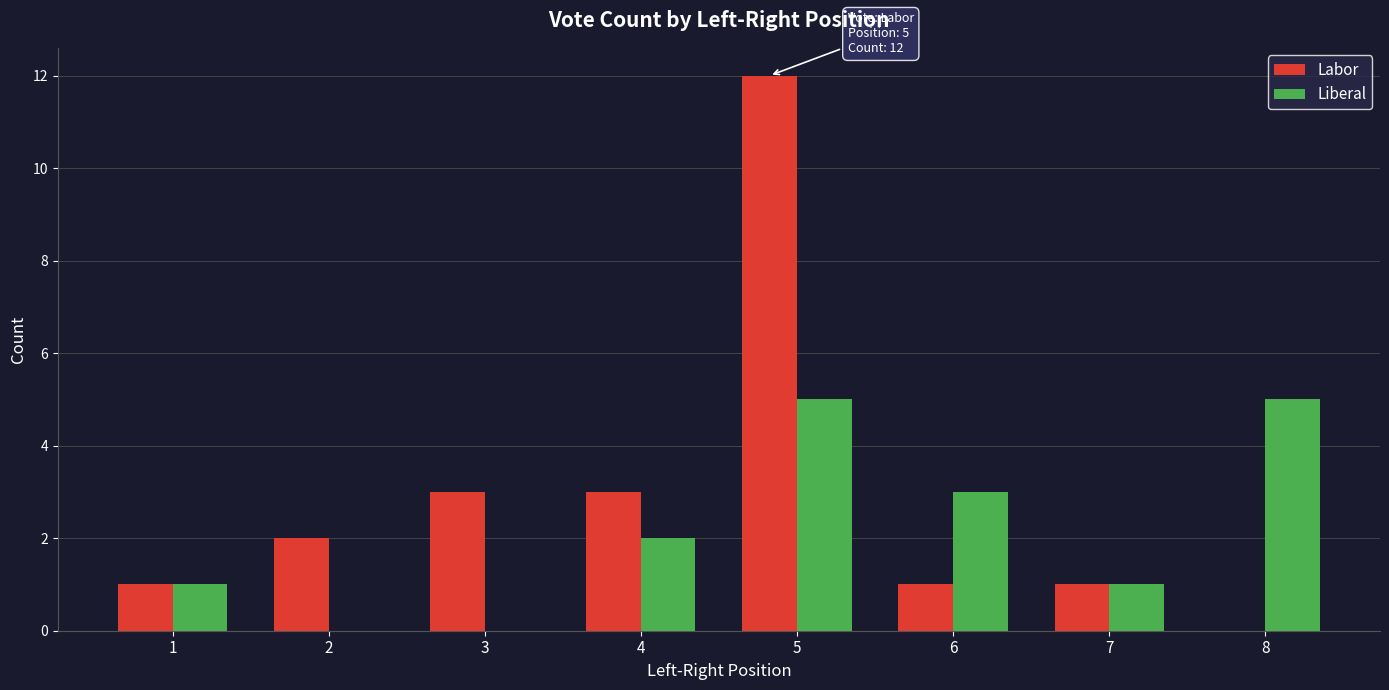

What is the sum of all Liberal values?

17